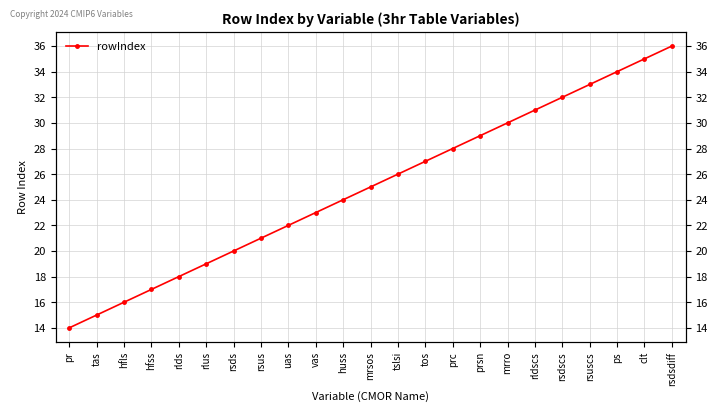

What is the label of the 14th point from the left?

tos